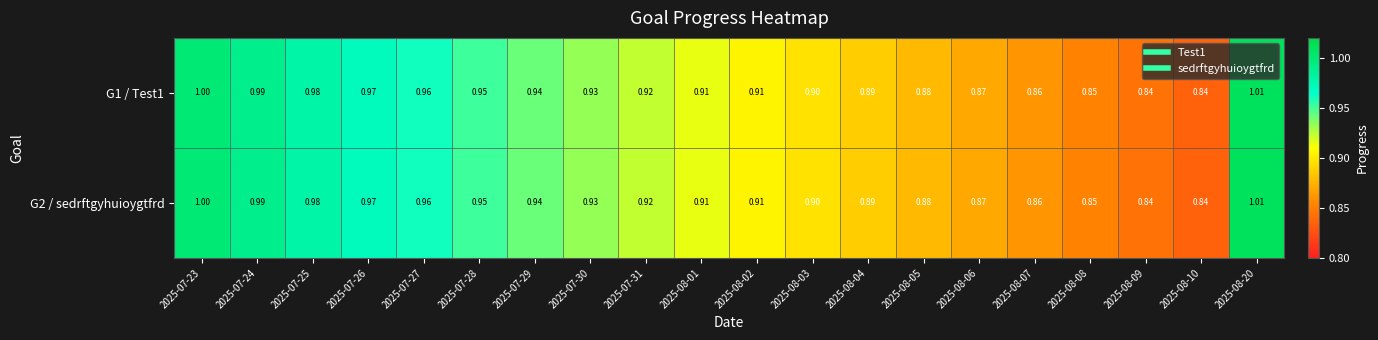

Is the value of G1 / Test1 at 2025-07-23 greater than the value of G2 / sedrftgyhuioygtfrd at 2025-08-10?

Yes